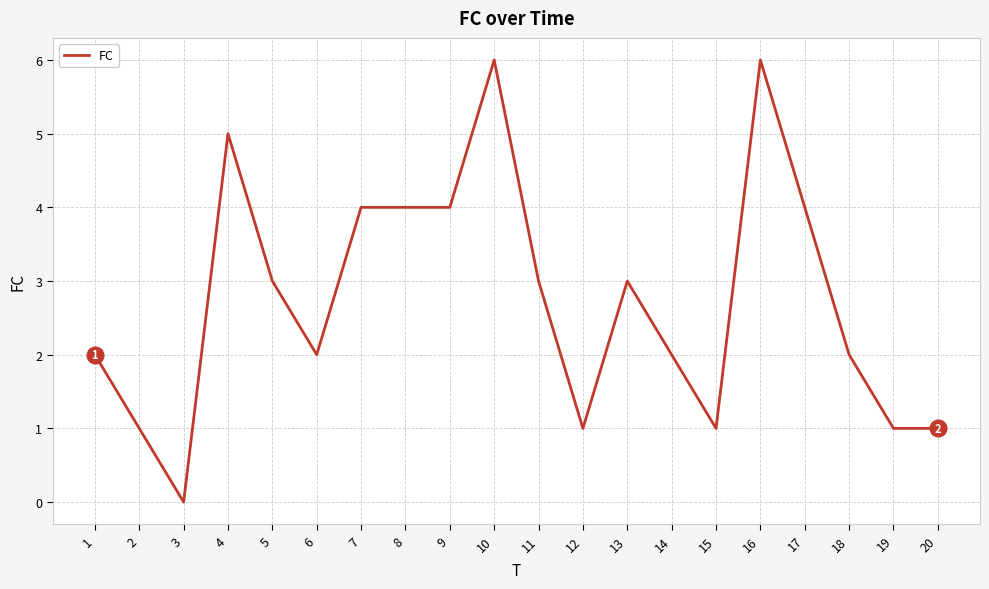

What is the difference between the values at 2 and 16?

5